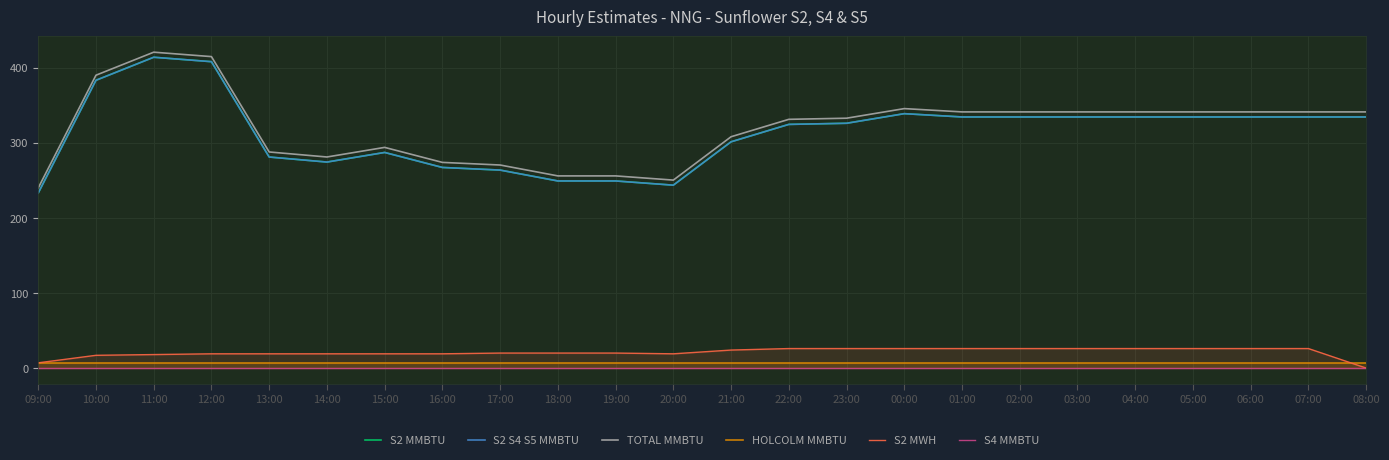

Between 16:00 and 05:00, which is larger?

05:00